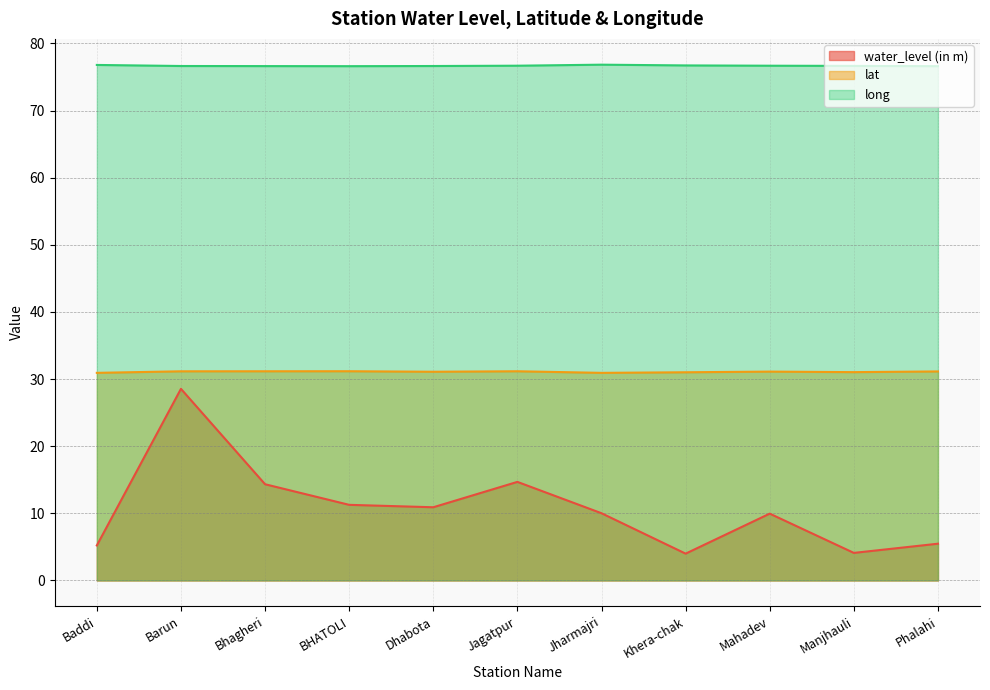

Reading left to right, list all the values displayed in this chart.

water_level (in m): 5.2	28.5	14.3	11.3	10.9	14.7	10.0	4.0	9.9	4.1	5.5
lat: 30.9	31.2	31.2	31.2	31.1	31.2	30.9	31.0	31.1	31.0	31.1
long: 76.8	76.6	76.6	76.6	76.6	76.7	76.8	76.7	76.7	76.7	76.6